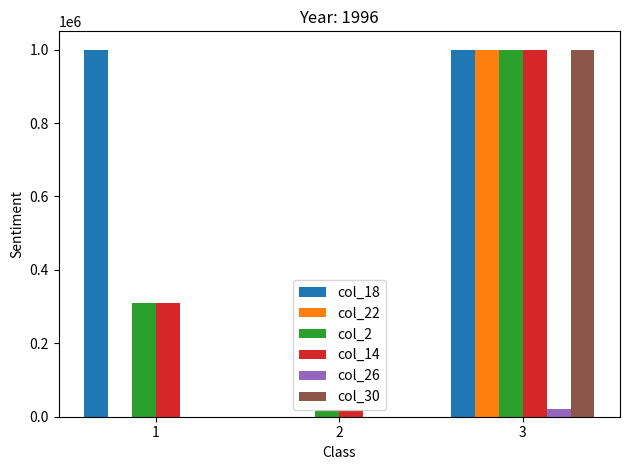

Between 2 and 3, which series saw the biggest shift?

col_30